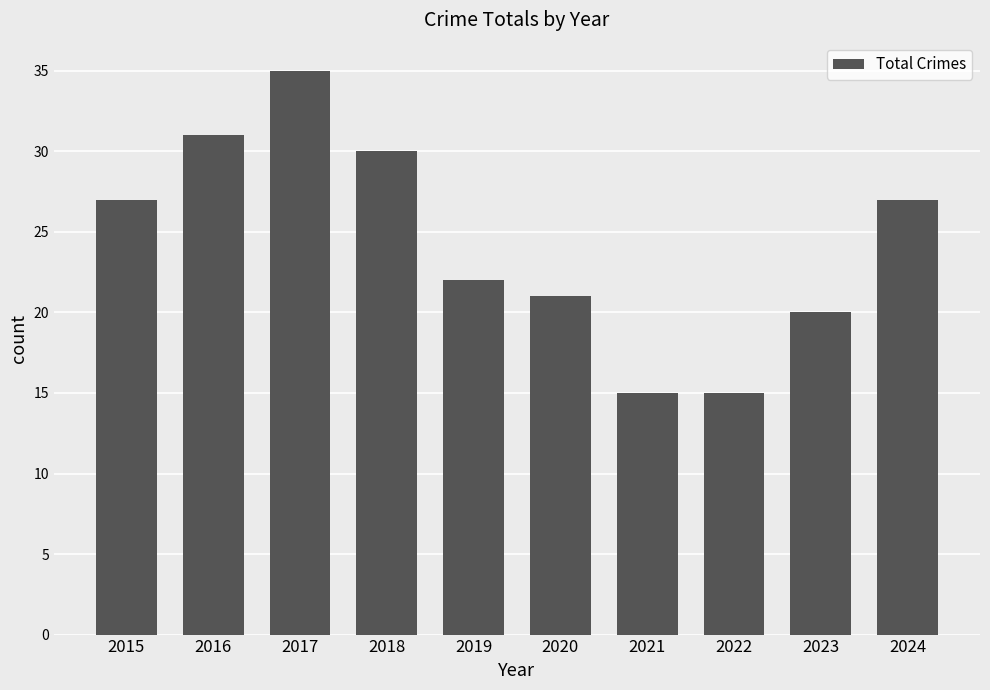

The chart shows a value of 27 at 2024. True or false?

True